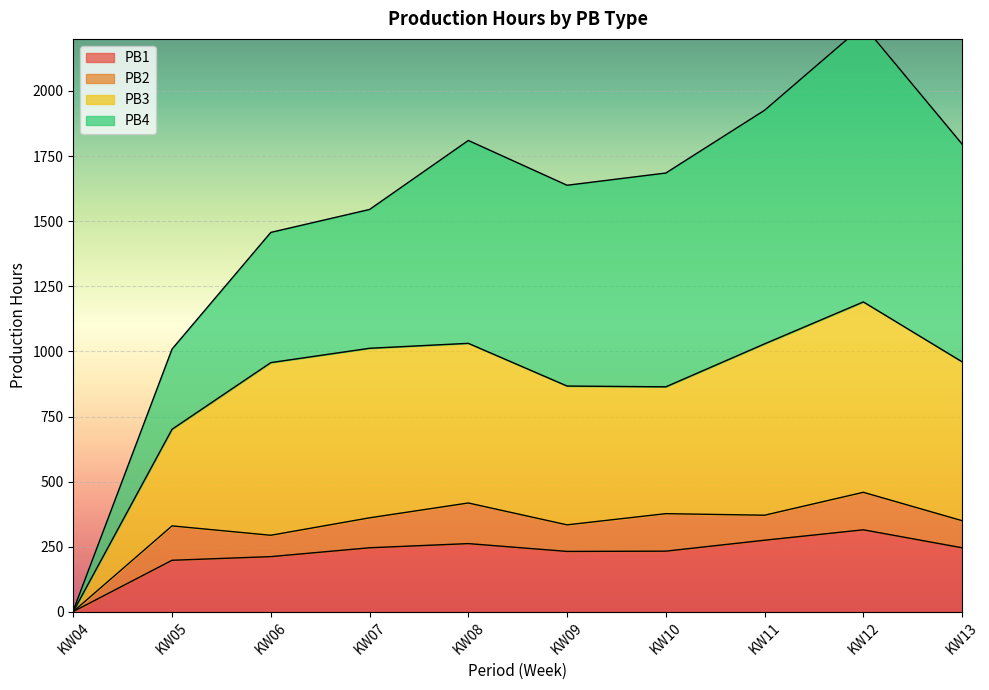

The value of PB1 at KW09 is 232. True or false?

True